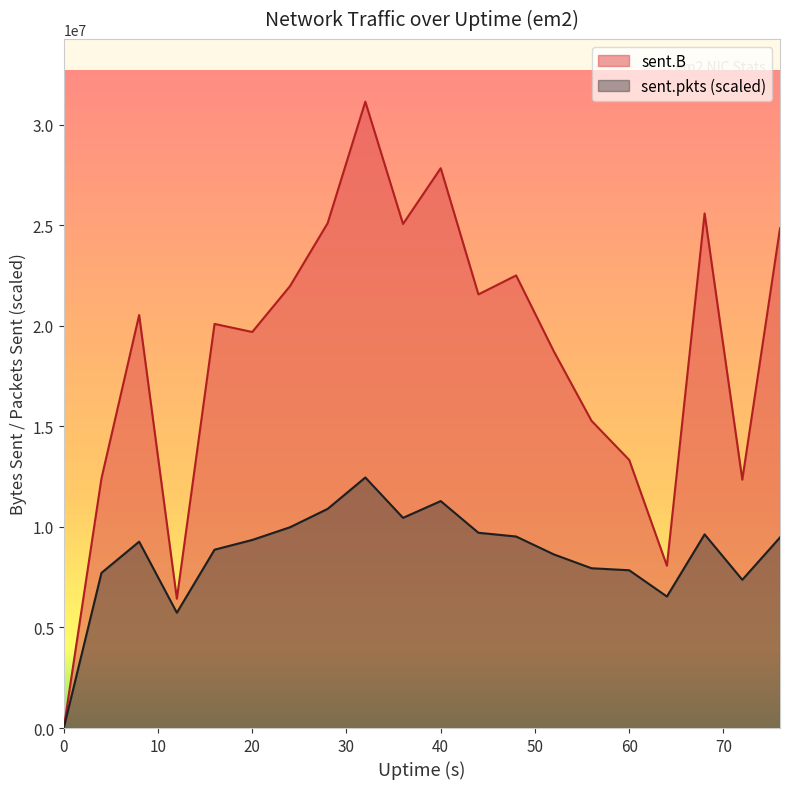

How many interior local peaks does the sent.pkts series have?

4